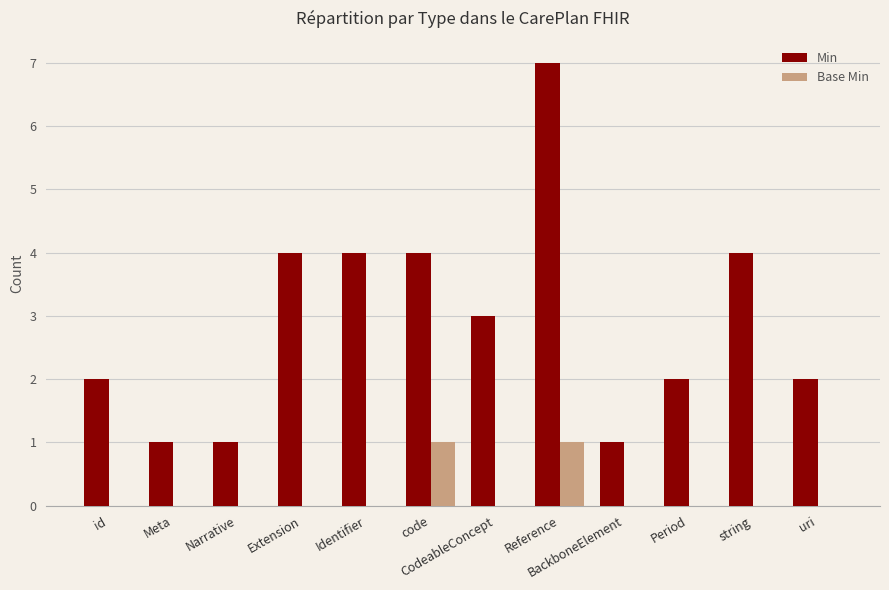

Which category has the highest value in the Min series?

Reference